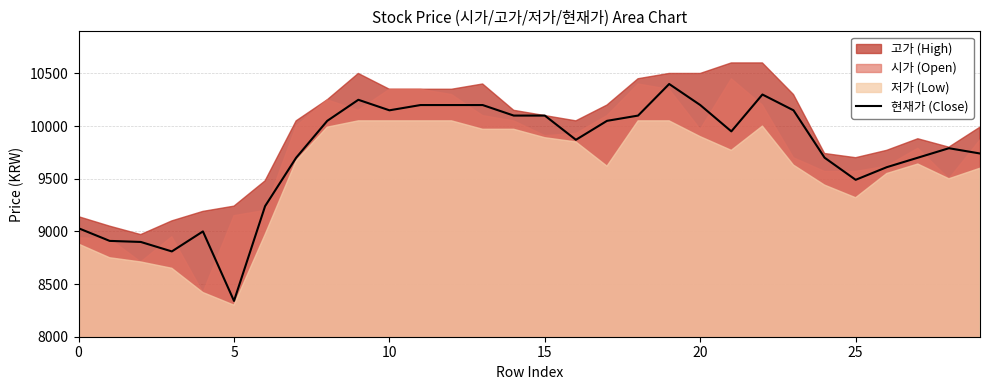

True or false: 현재가 (Close) has a value of 13120 at 0.

False